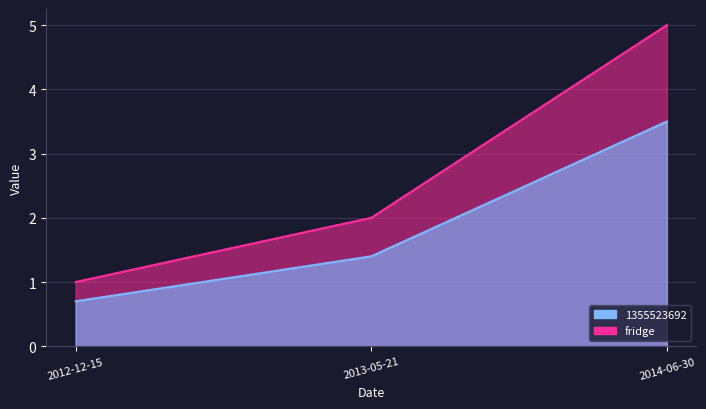

Rank the categories by value from highest to lowest.

2014-06-30, 2013-05-21, 2012-12-15